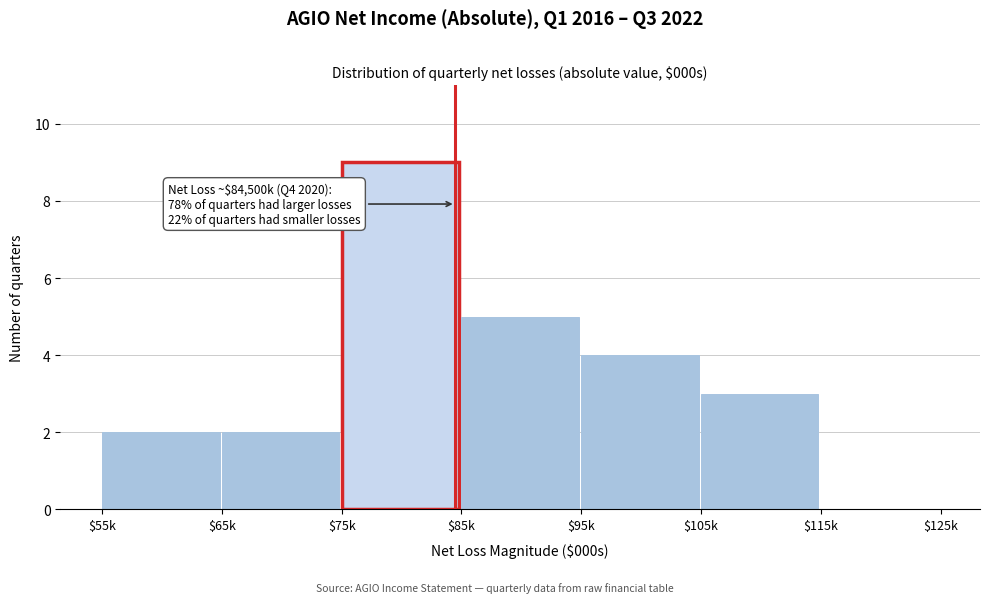

At which category does the chart reach its peak across all series?

$75k